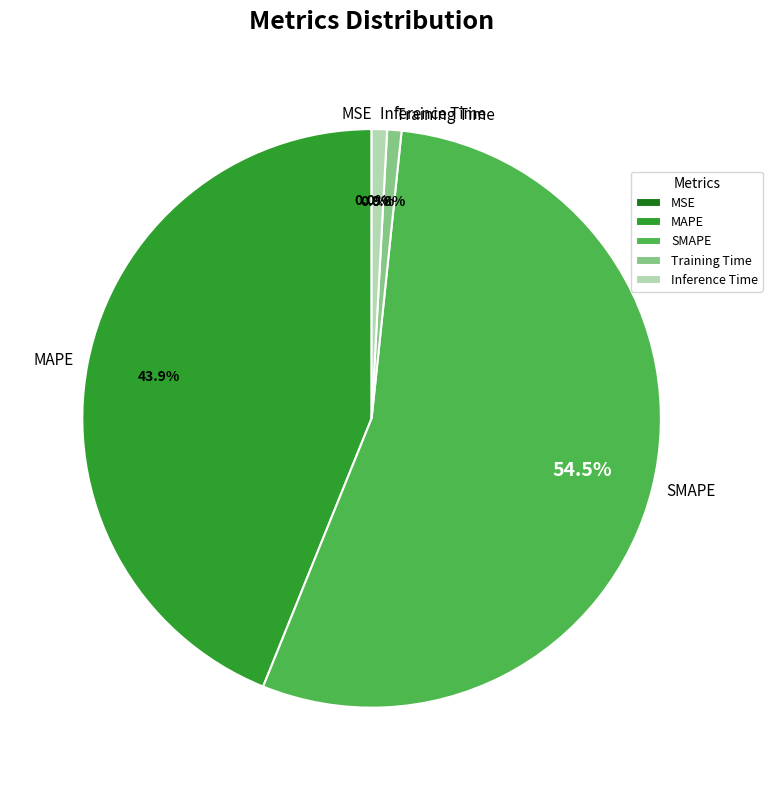

What portion of the pie excludes Inference Time?

99.1%